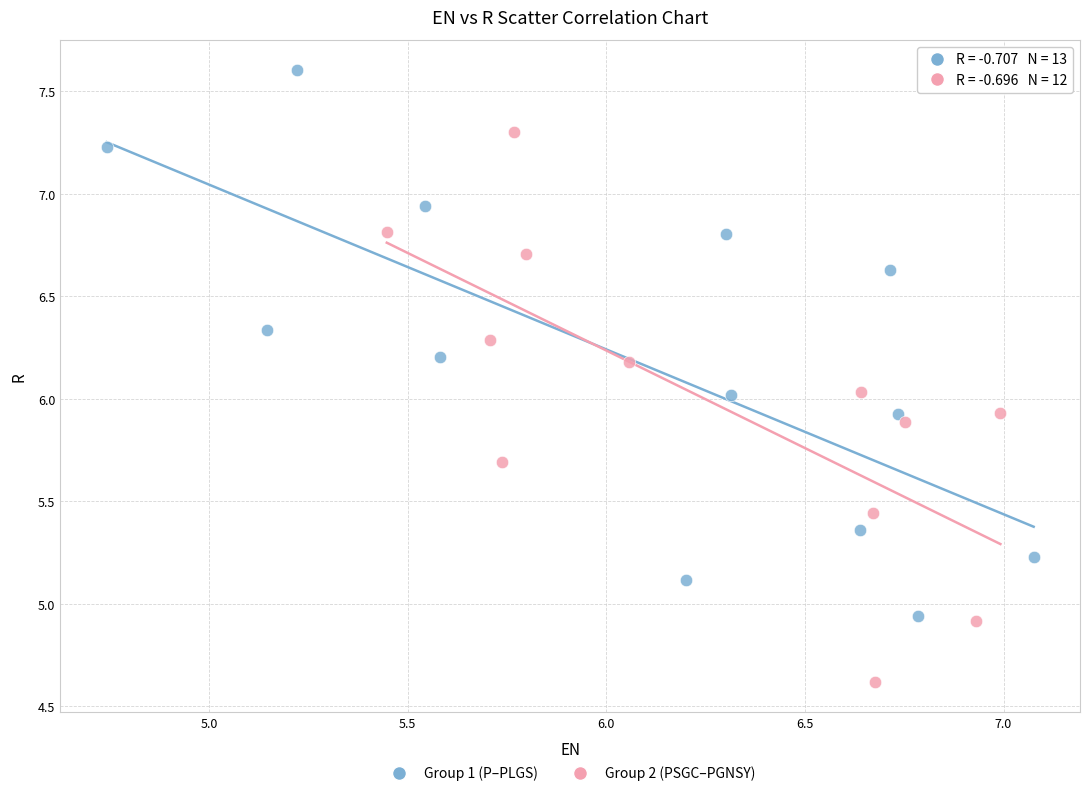

Which series contains the highest Y value?

Group 1 (P–PLGS)